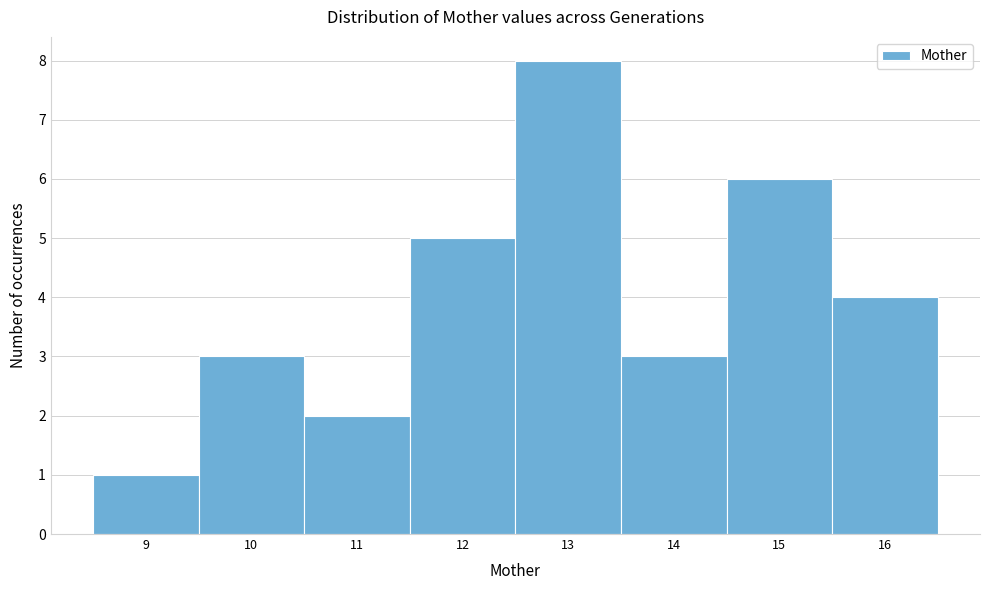

Reading left to right, transcribe this chart: for each bar, give the range it covers on the x-axis and its height. The values are not printed on the chart, so give them approximately, as read against the axis.

8.5 to 9.5: 1
9.5 to 10.5: 3
10.5 to 11.5: 2
11.5 to 12.5: 5
12.5 to 13.5: 8
13.5 to 14.5: 3
14.5 to 15.5: 6
15.5 to 16.5: 4